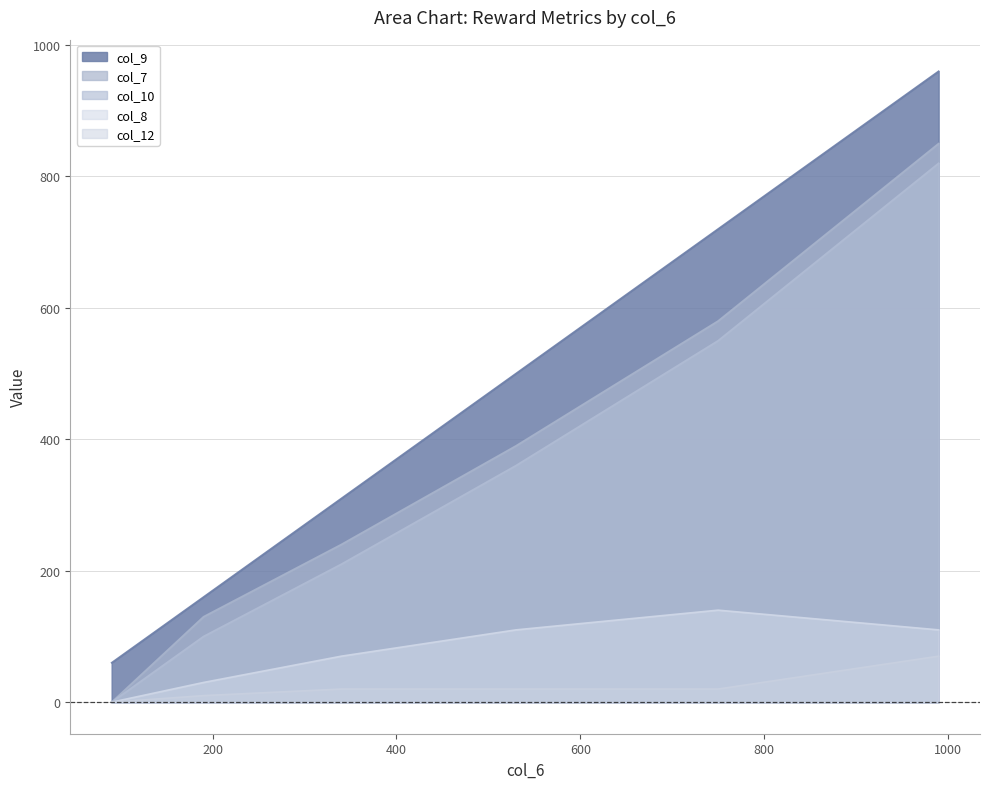

At which label does col_8 reach its minimum?

90